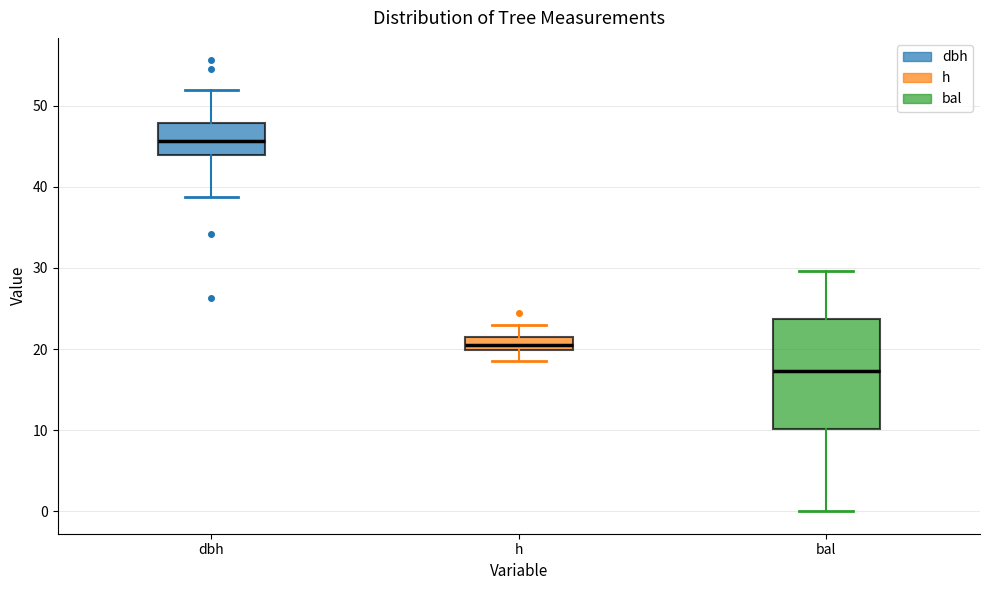

Which box's median line is the lowest?

bal